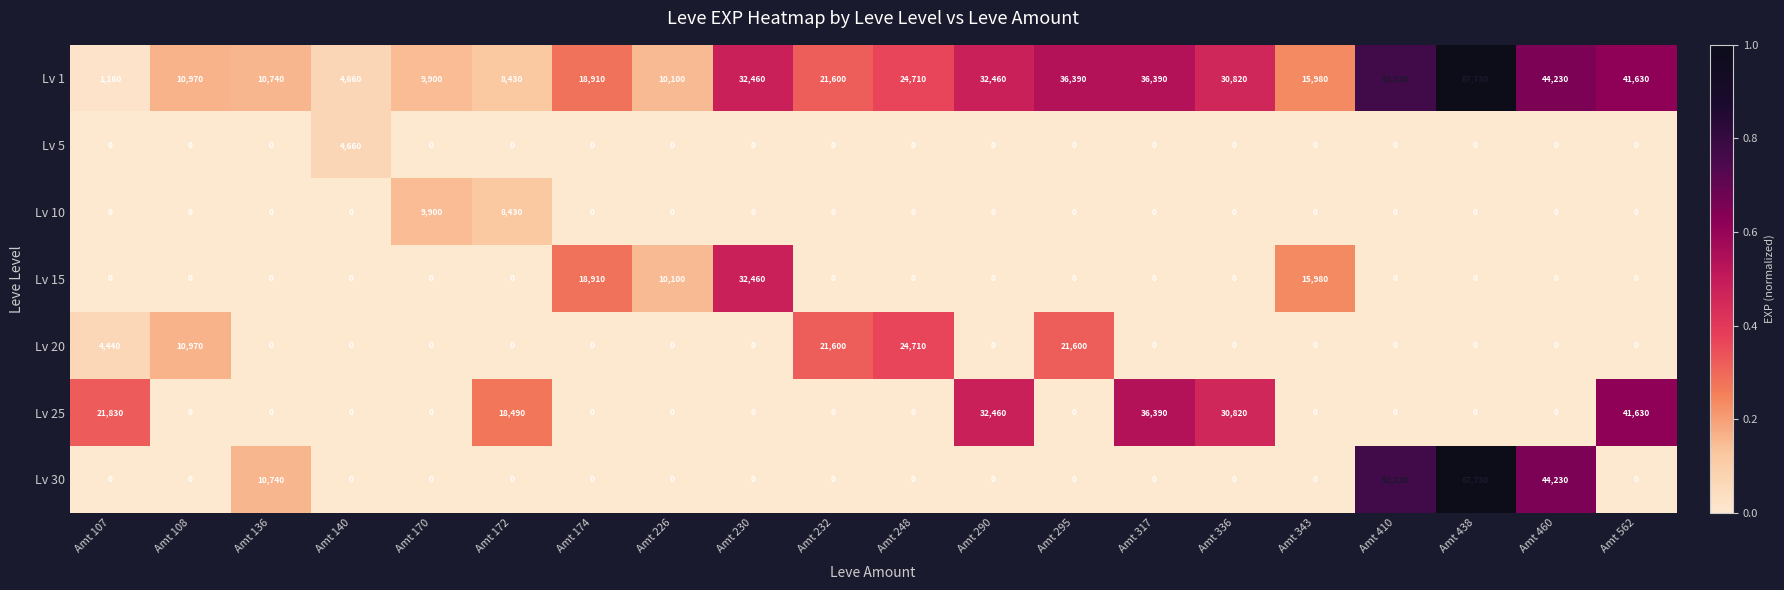

Between Amt 170 and Amt 317, which series saw the biggest shift?

Lv 25